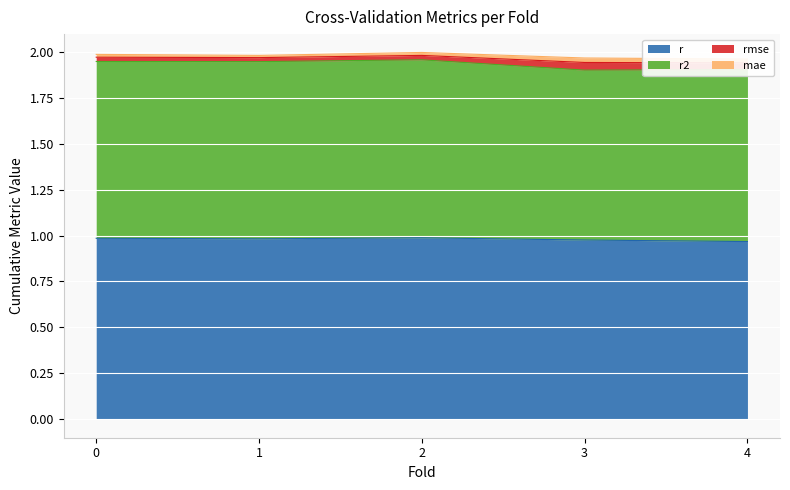

True or false: r has a value of 0.5 at 0.

False